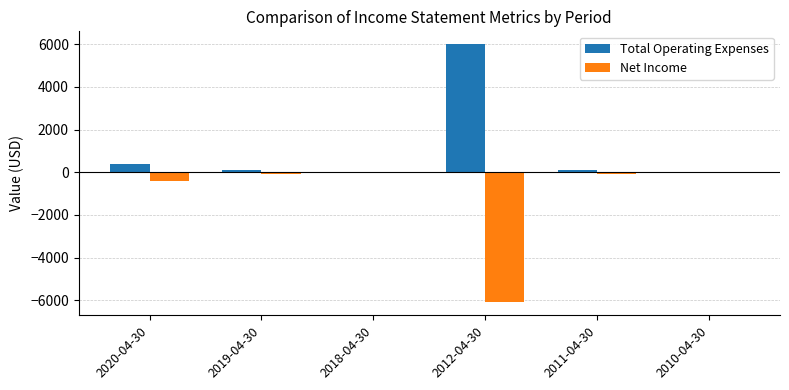

Where does the Total Operating Expenses series first go above 100?

2020-04-30